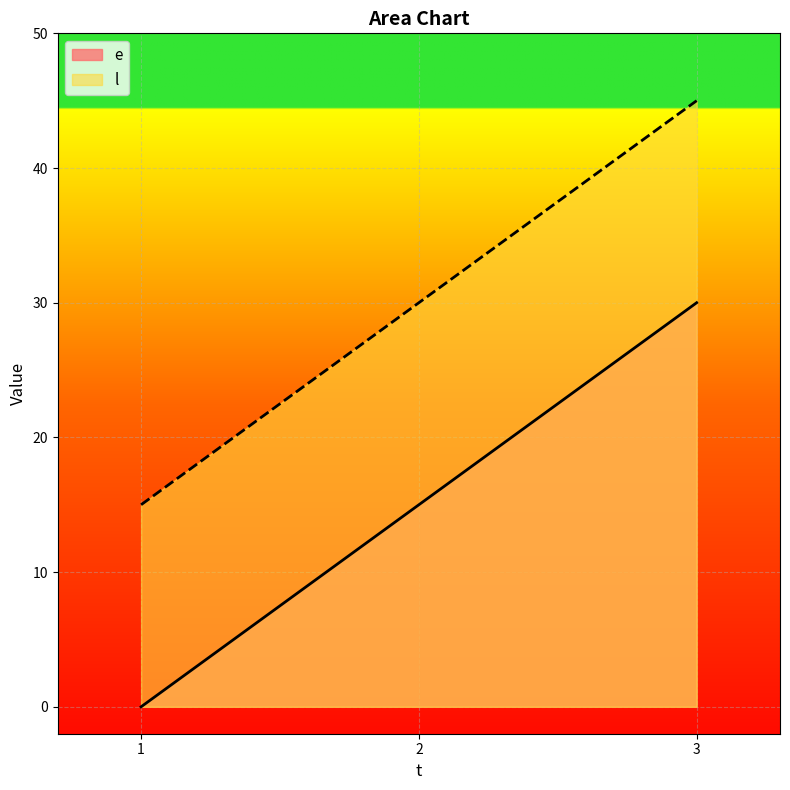

What is the sum of all l values?

90